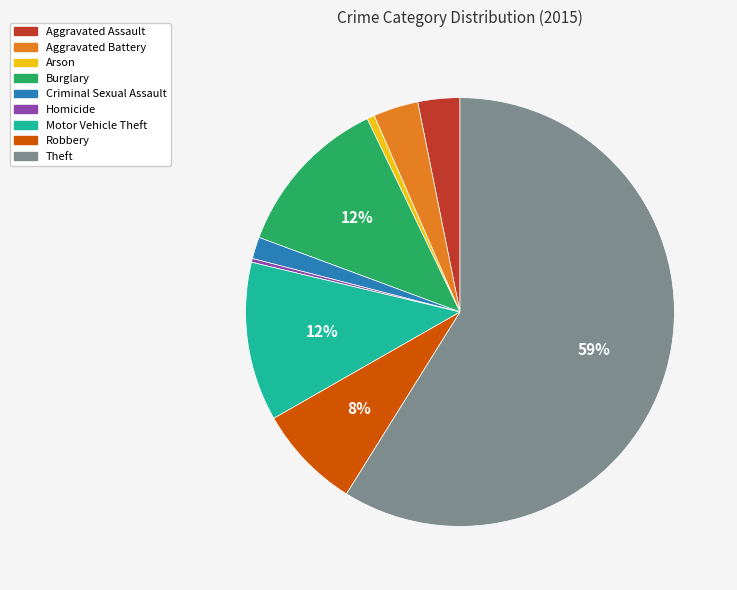

Is there any slice that represents more than half of the pie?

Yes